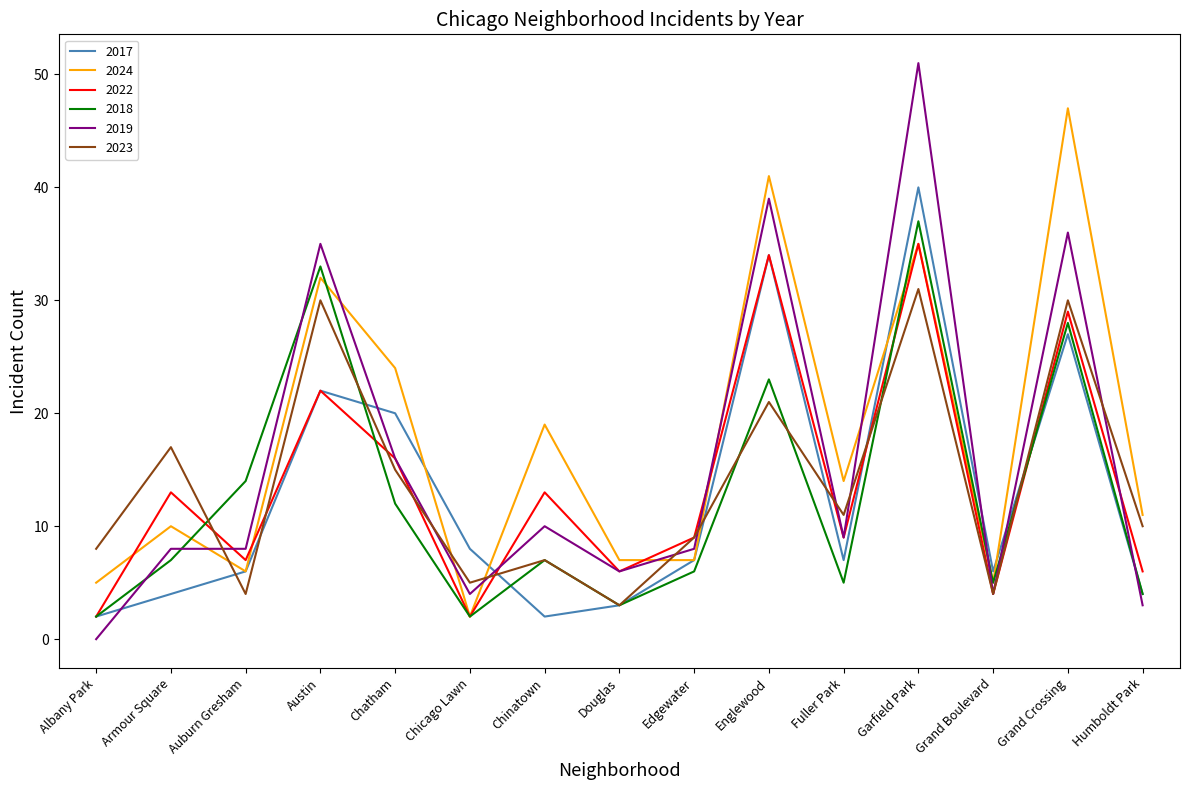

What position from the right is Chinatown?

9